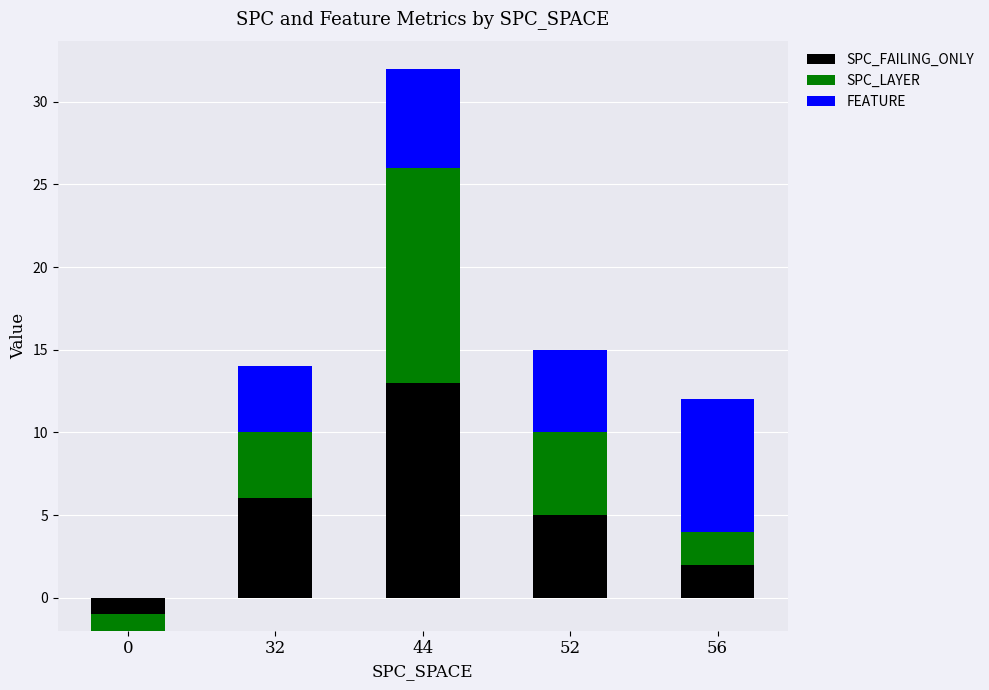

Which series has the largest total across all categories?

SPC_FAILING_ONLY